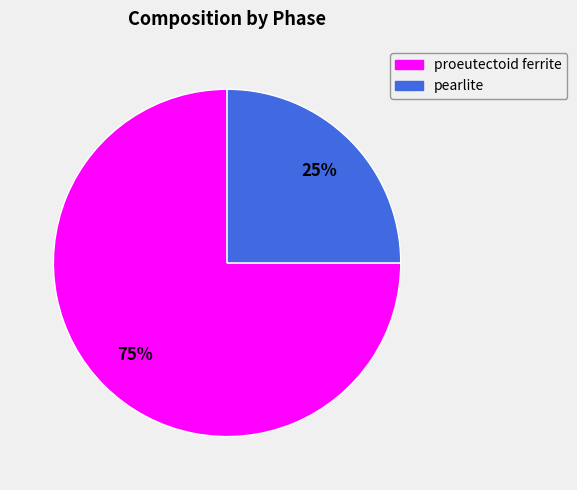

Which category has the smallest portion of the pie?

pearlite